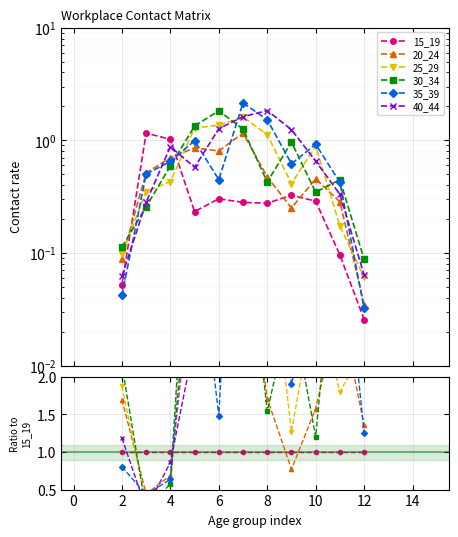

In 20_24, how many points are higher than both neighbors (excluding endpoints)?

3